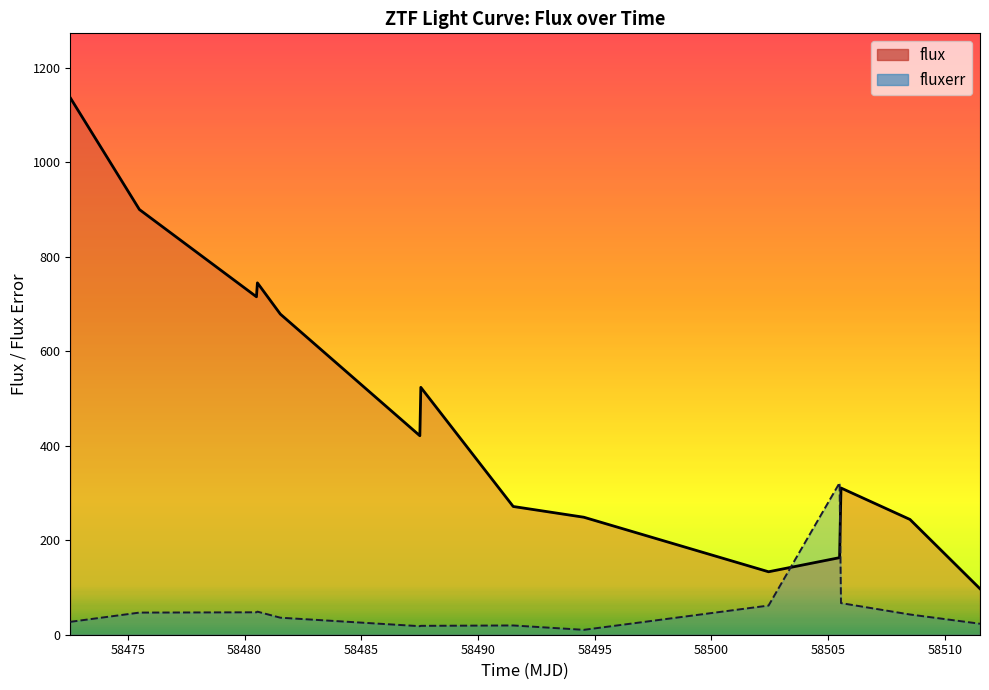

Where is the first local minimum for fluxerr?

58487.51116900006